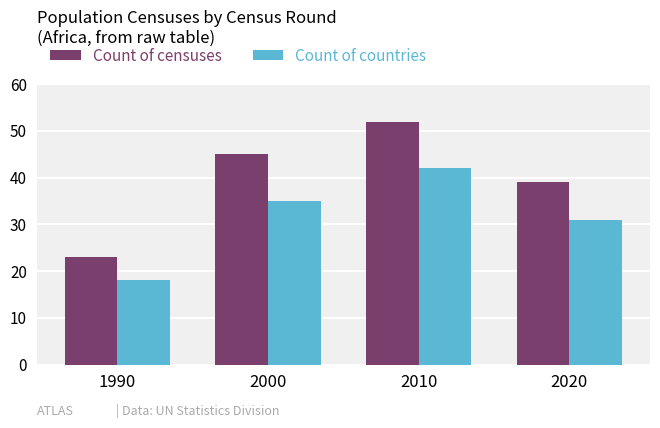

What is the average value of the Count of censuses series?

40